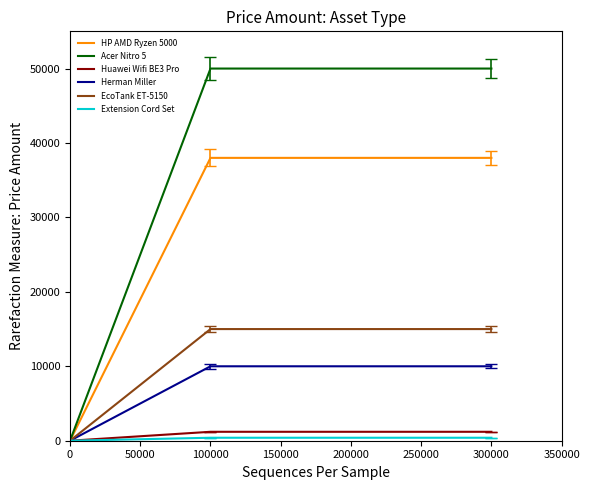

Which series has the largest range (max minus min)?

Acer Nitro 5